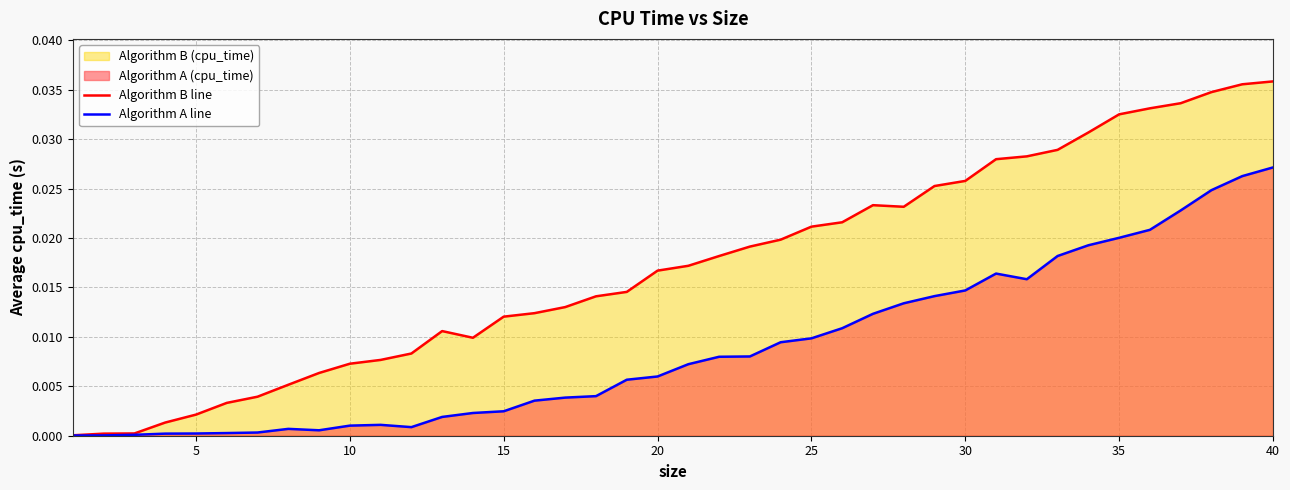

Which series has the largest range (max minus min)?

Algorithm B line